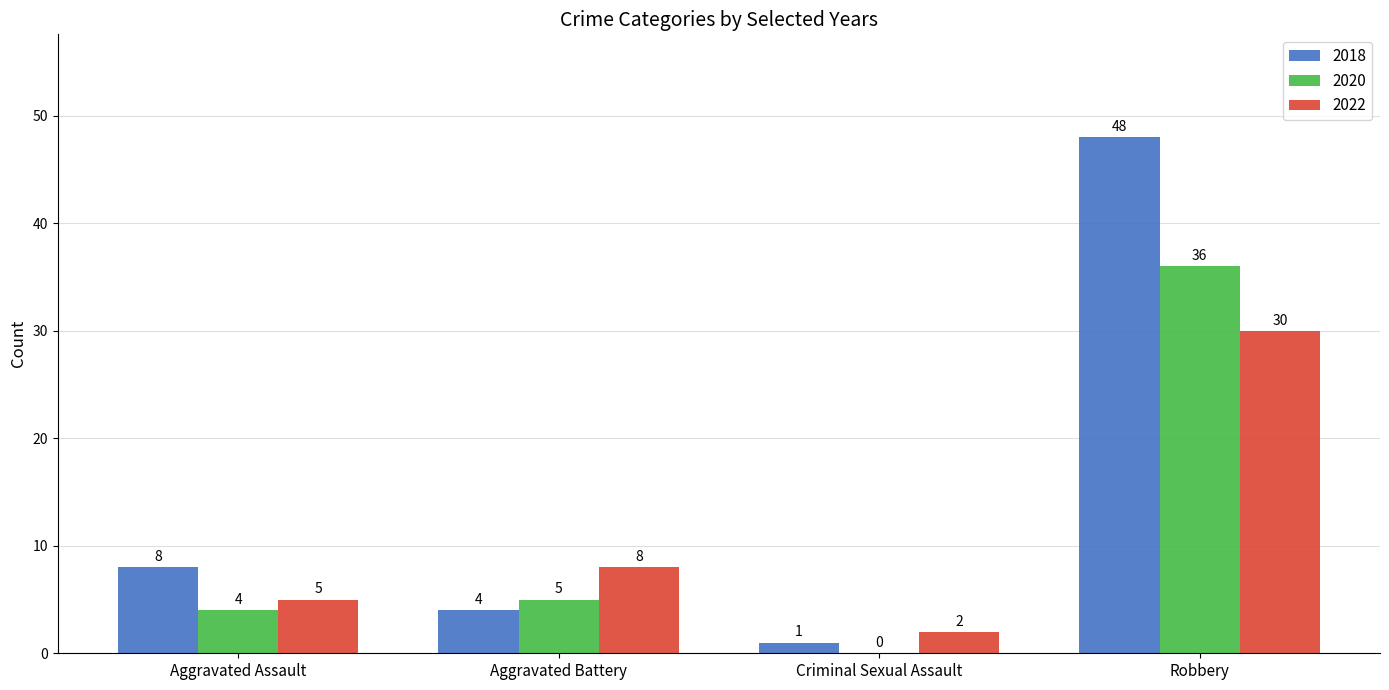

The value of 2018 at Robbery is 28. True or false?

False